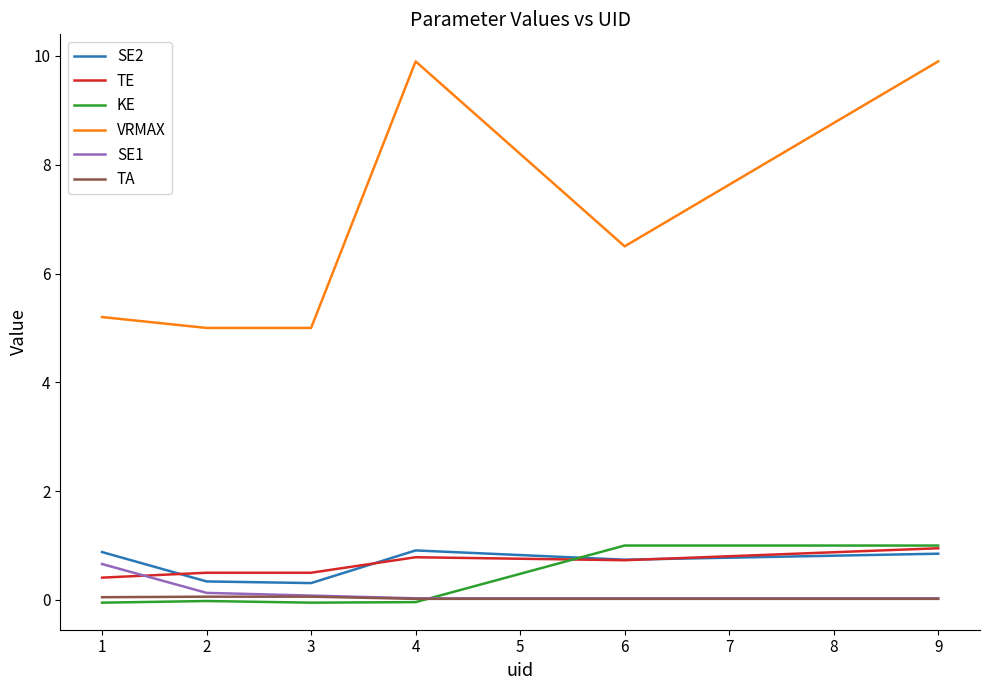

True or false: KE and SE1 cross at least once.

True